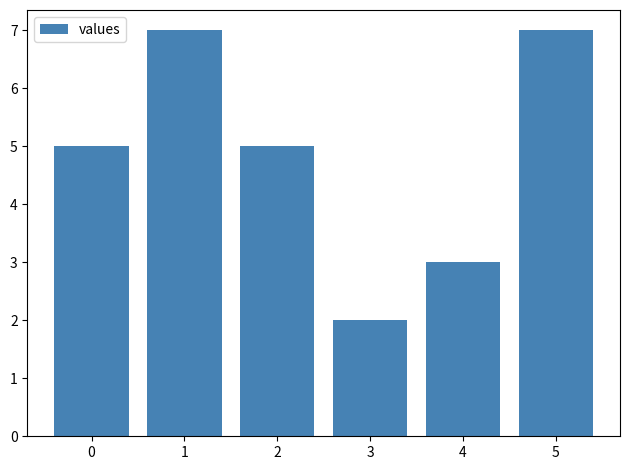

Does the chart contain any negative values?

No